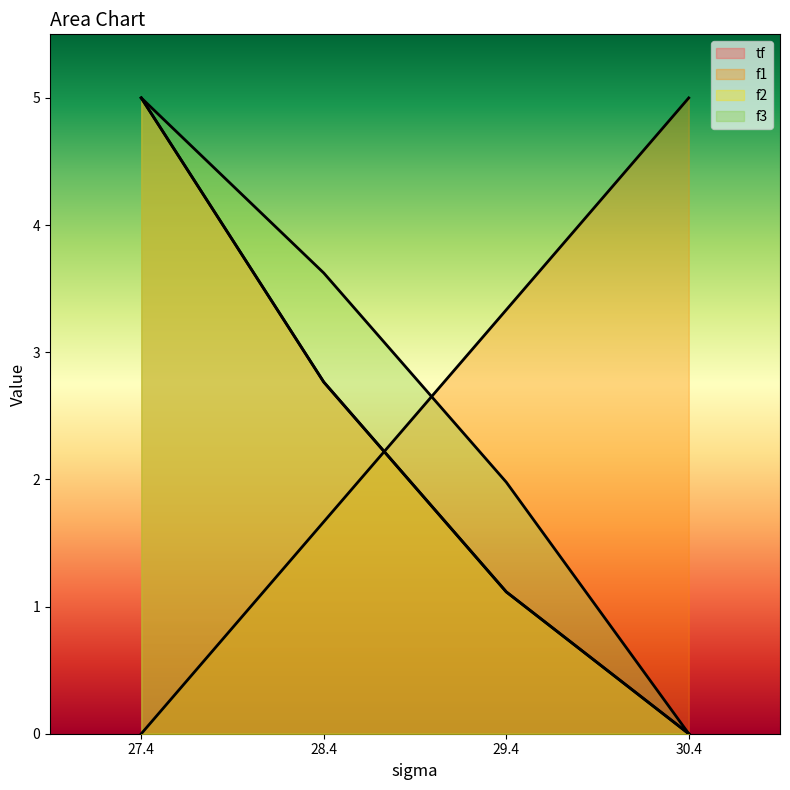

List the labels in order of f3 value, smallest first.

30.4, 29.4, 28.4, 27.4